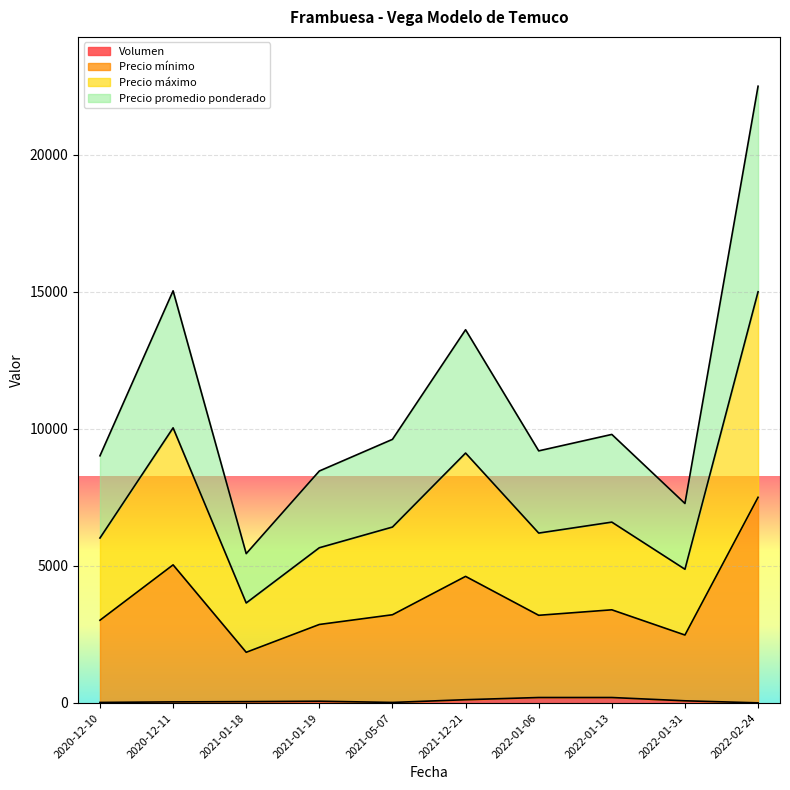

What is the label of the 10th point from the right?

2020-12-10